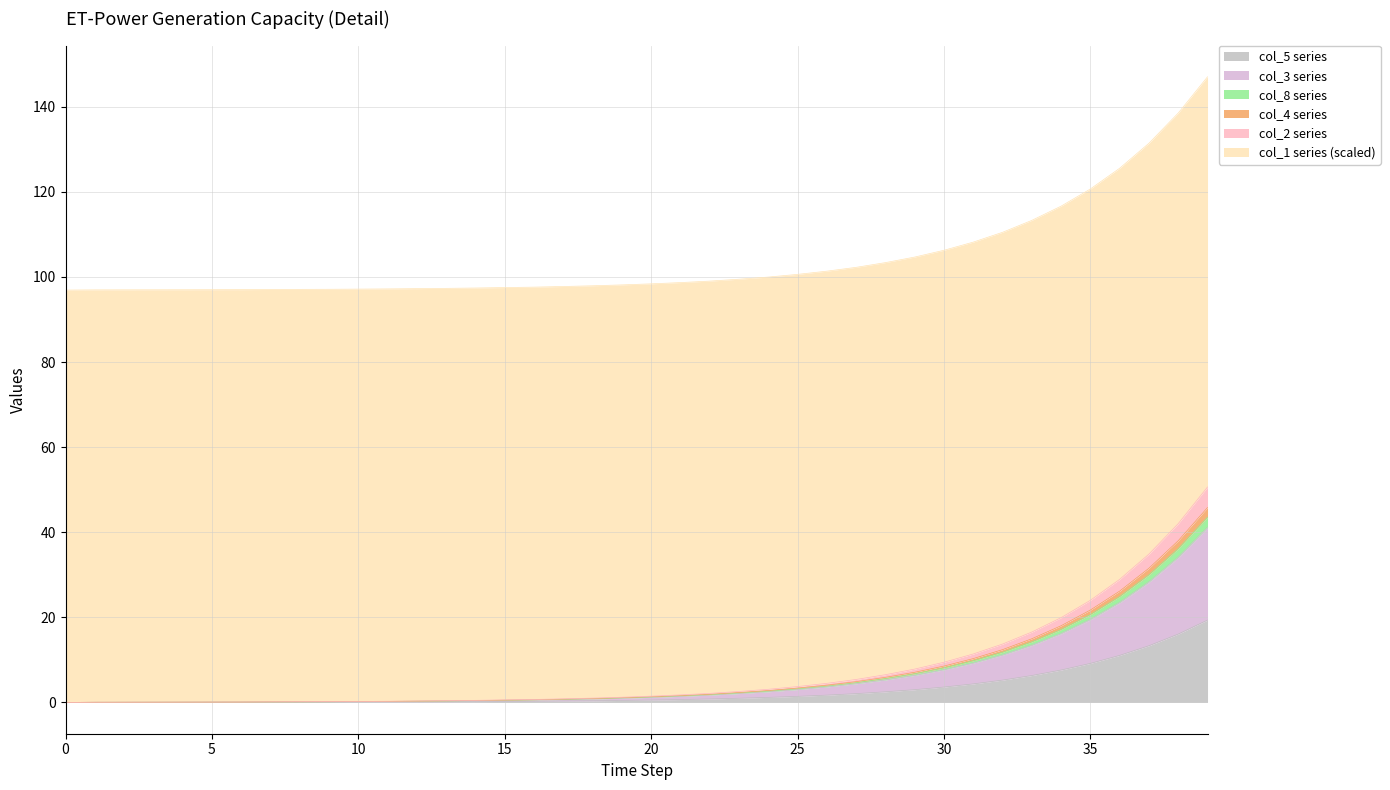

True or false: col_3 has more than 0 points higher than both neighbors.

False